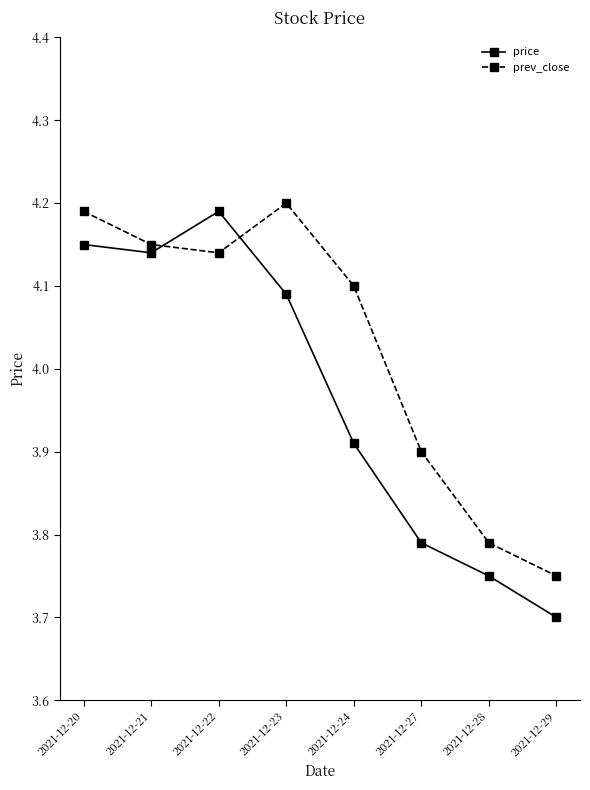

In price, how many points are lower than both neighbors (excluding endpoints)?

1